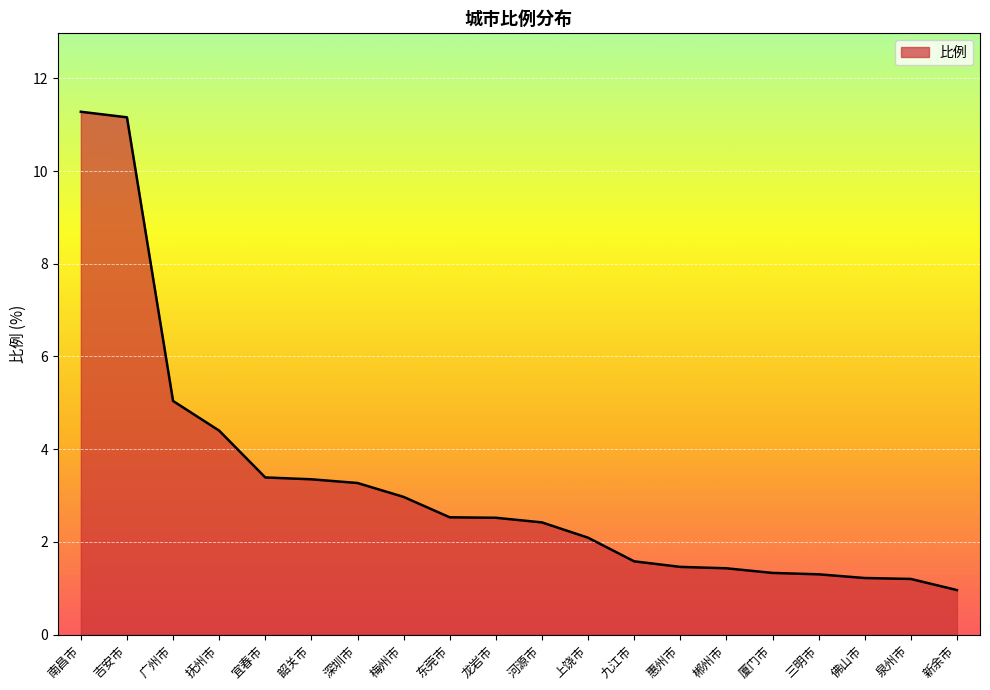

Count the number of data series in this chart.

1